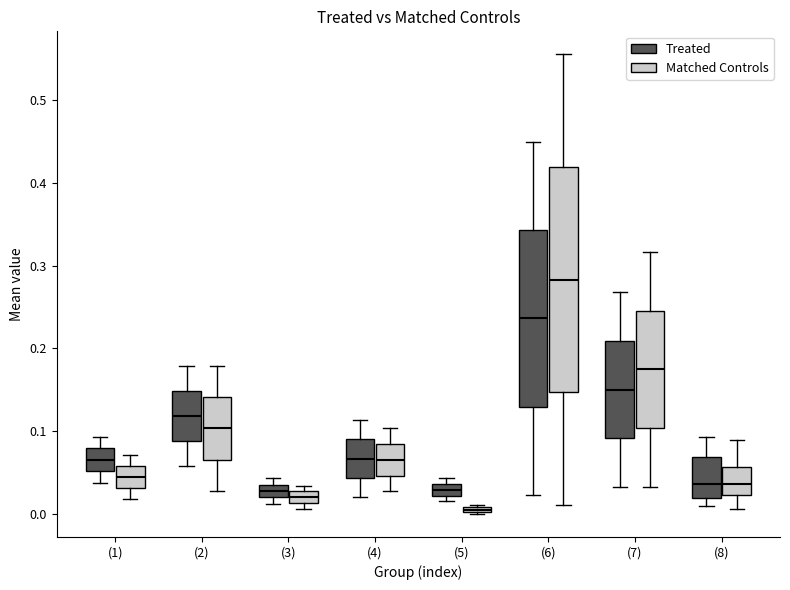

Where does the median line of the box for (8) (Treated) sit on the y-axis? The values are not printed on the chart, so give them approximately, as read against the axis.

0.04